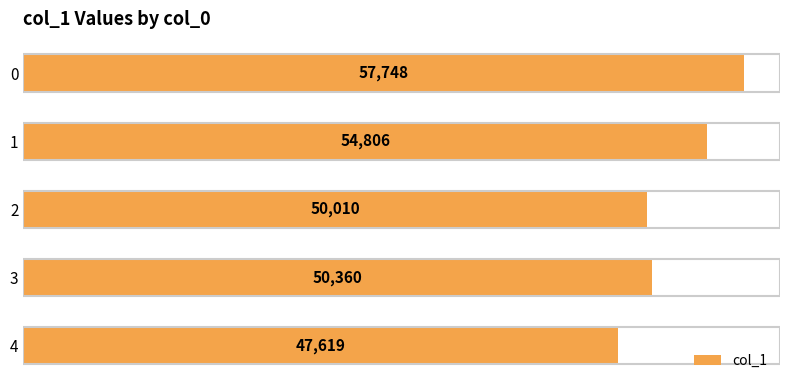

What is the change in value from 2 to 4?

-2391